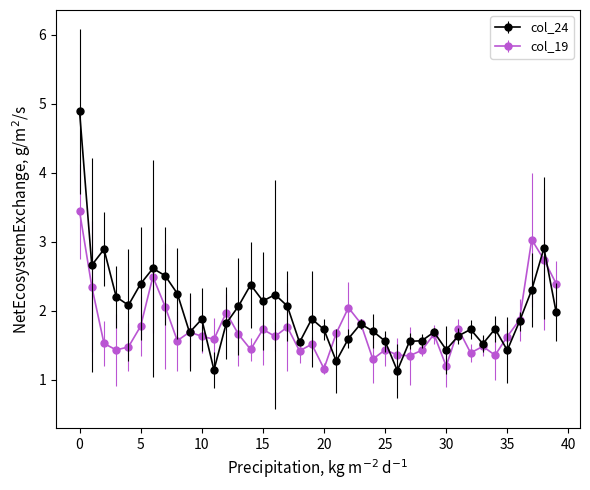

Which series has the largest range (max minus min)?

col_24